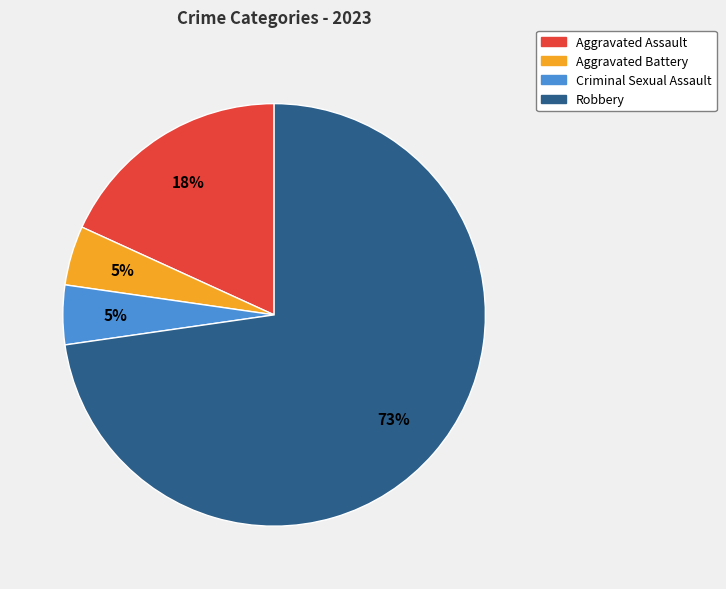

Does Robbery represent more than half of the total?

Yes